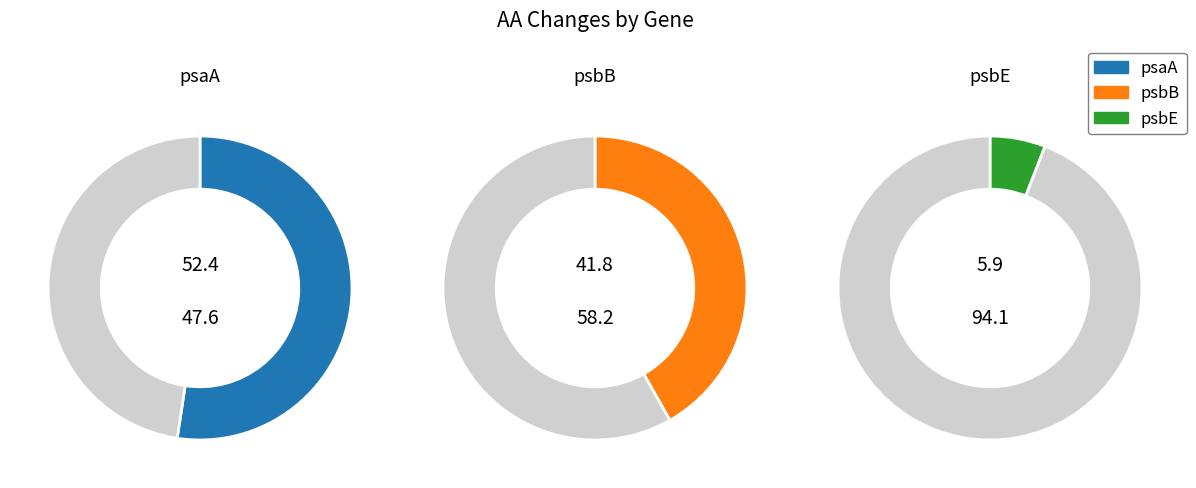

Combined, do psbB and psbE account for over 50%?

No